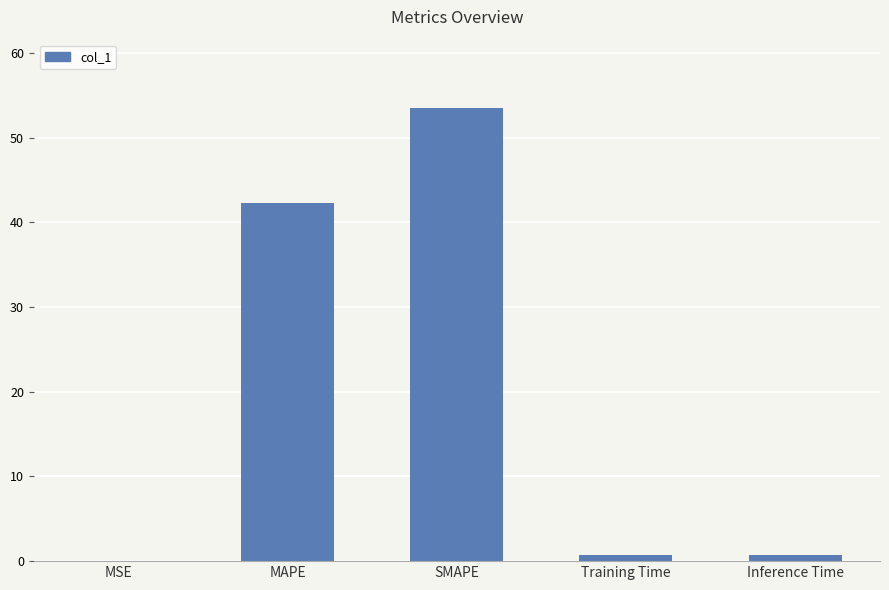

What is the sum of all values?

97.3